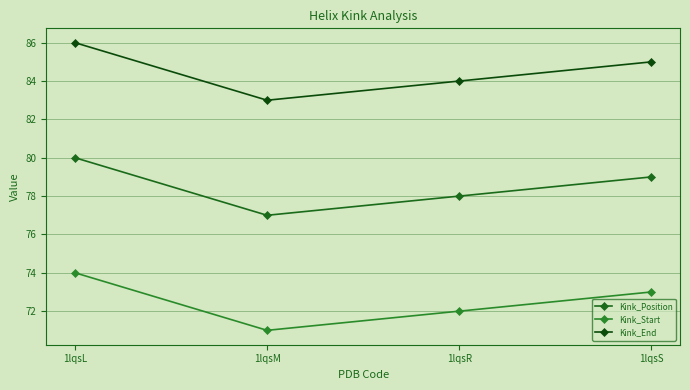

Reading right to left, transcribe all the data shown in this chart.

Kink_Position: 1lqsS=79	1lqsR=78	1lqsM=77	1lqsL=80
Kink_Start: 1lqsS=73	1lqsR=72	1lqsM=71	1lqsL=74
Kink_End: 1lqsS=85	1lqsR=84	1lqsM=83	1lqsL=86